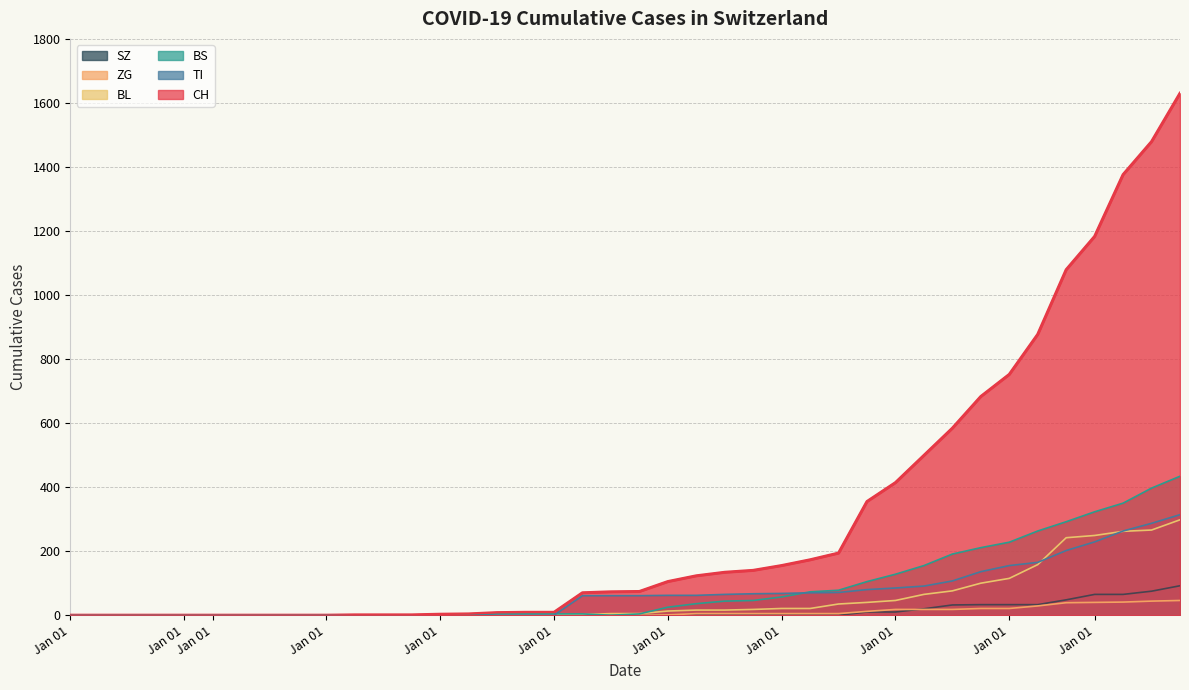

Which series ends up on top after the final intersection of TI and BL?

TI